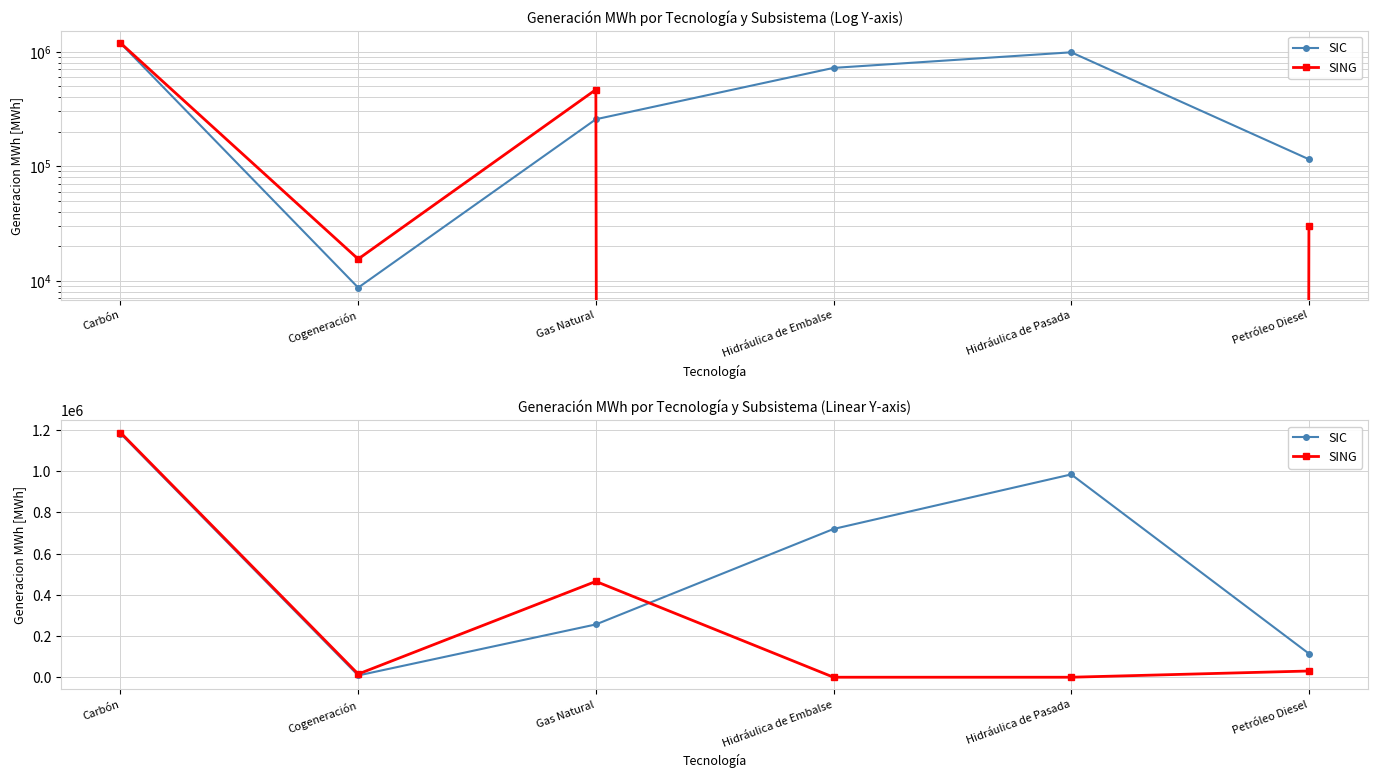

How many lines are shown in the chart?

2